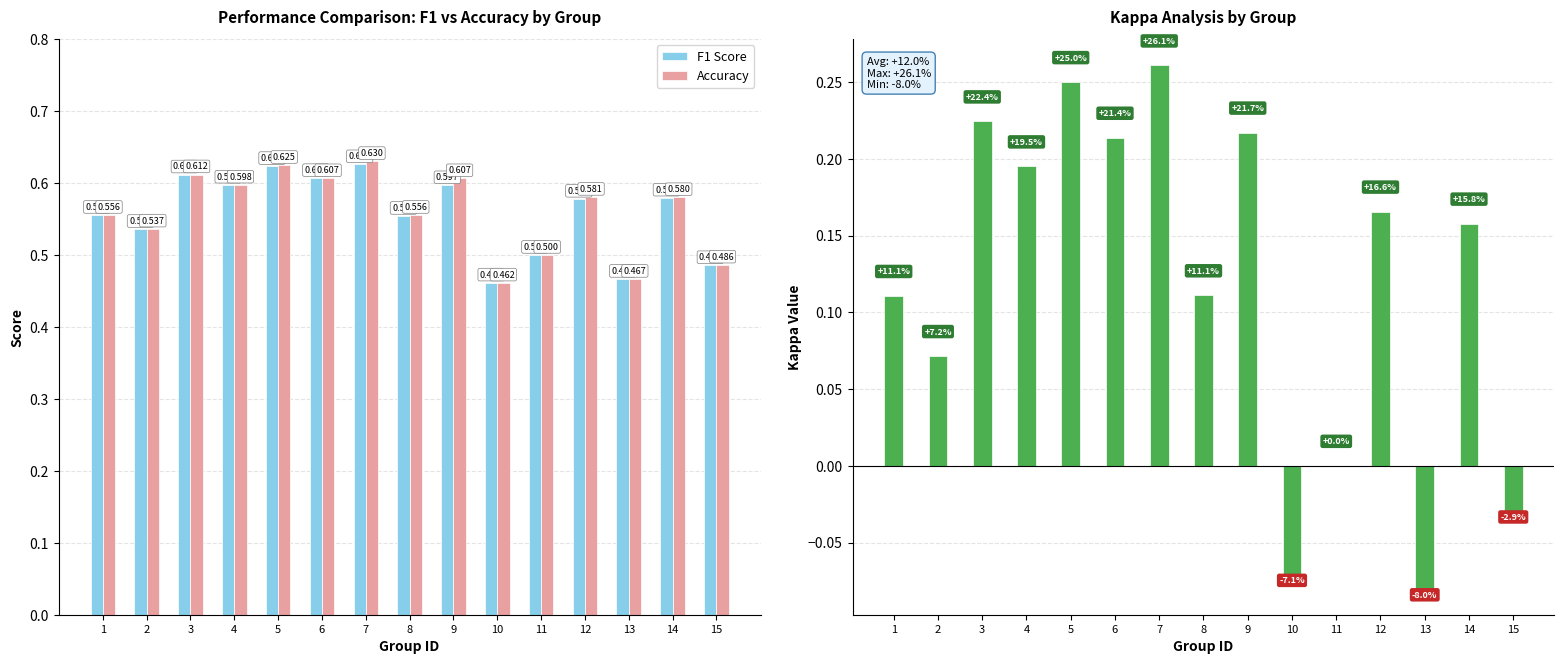

Reading left to right, what are all the values shown in this chart?

f1: 1=0.6	2=0.5	3=0.6	4=0.6	5=0.6	6=0.6	7=0.6	8=0.6	9=0.6	10=0.5	11=0.5	12=0.6	13=0.5	14=0.6	15=0.5
accuracy: 1=0.6	2=0.5	3=0.6	4=0.6	5=0.6	6=0.6	7=0.6	8=0.6	9=0.6	10=0.5	11=0.5	12=0.6	13=0.5	14=0.6	15=0.5
kappa: 1=0.1	2=0.1	3=0.2	4=0.2	5=0.2	6=0.2	7=0.3	8=0.1	9=0.2	10=-0.1	11=0.0	12=0.2	13=-0.1	14=0.2	15=-0.0